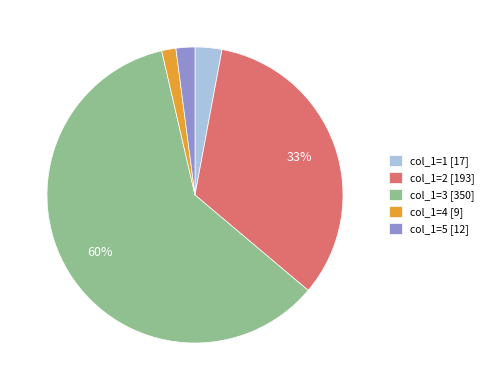

Is the sum of col_1=4 [9] and col_1=5 [12] greater than half?

No